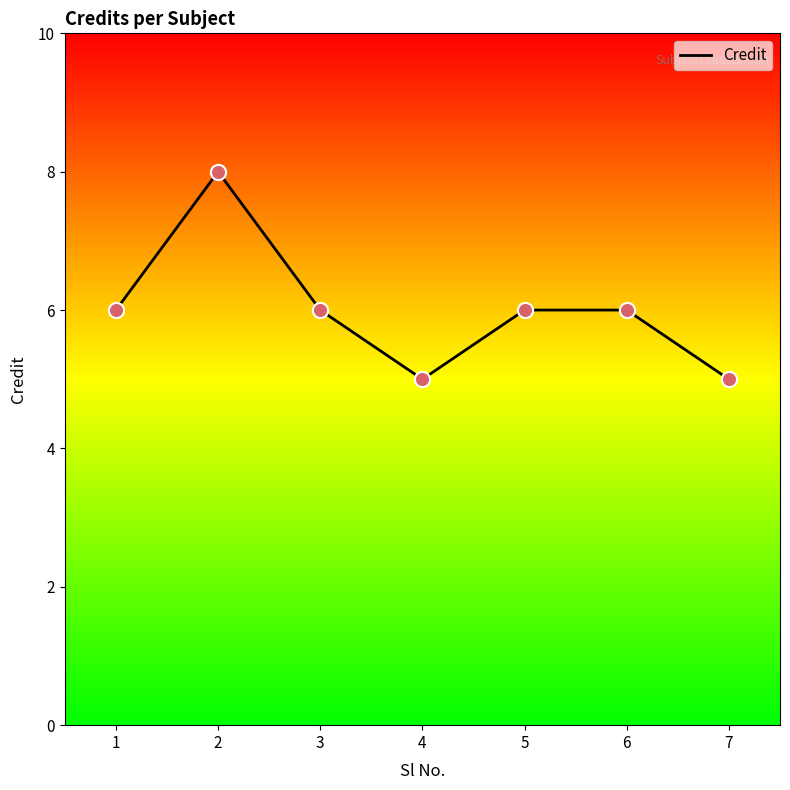

Between 6 and 7, which is larger?

6